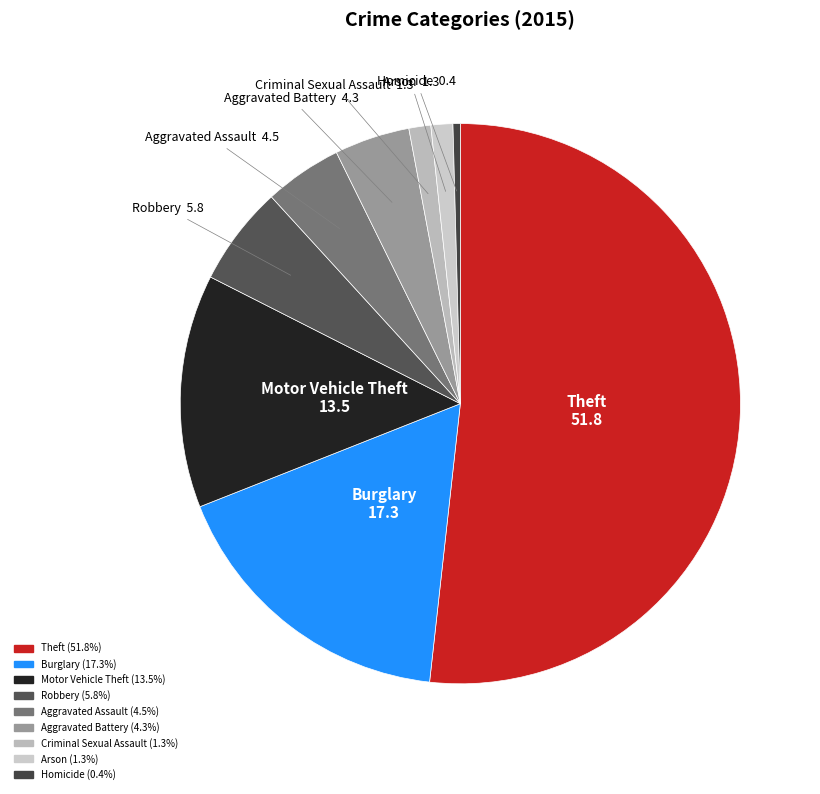

Between Robbery and Homicide, which is larger?

Robbery